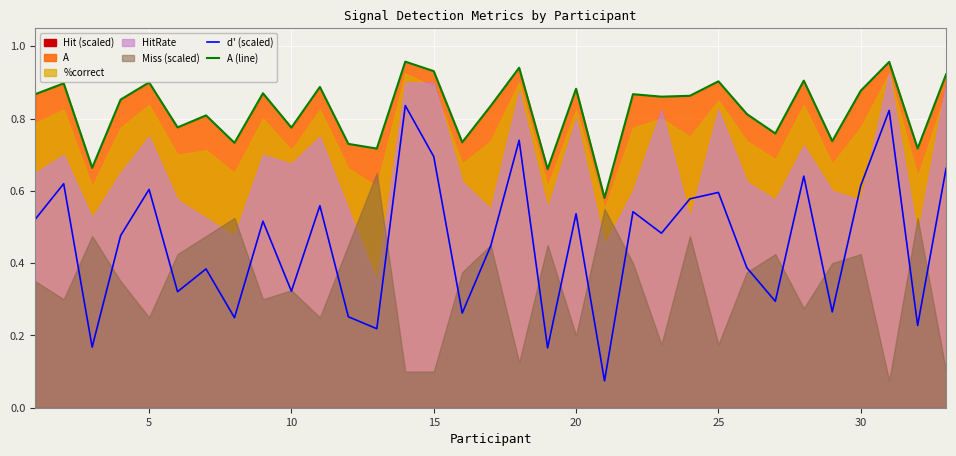

True or false: d' (scaled) and A (line) cross at least once.

False